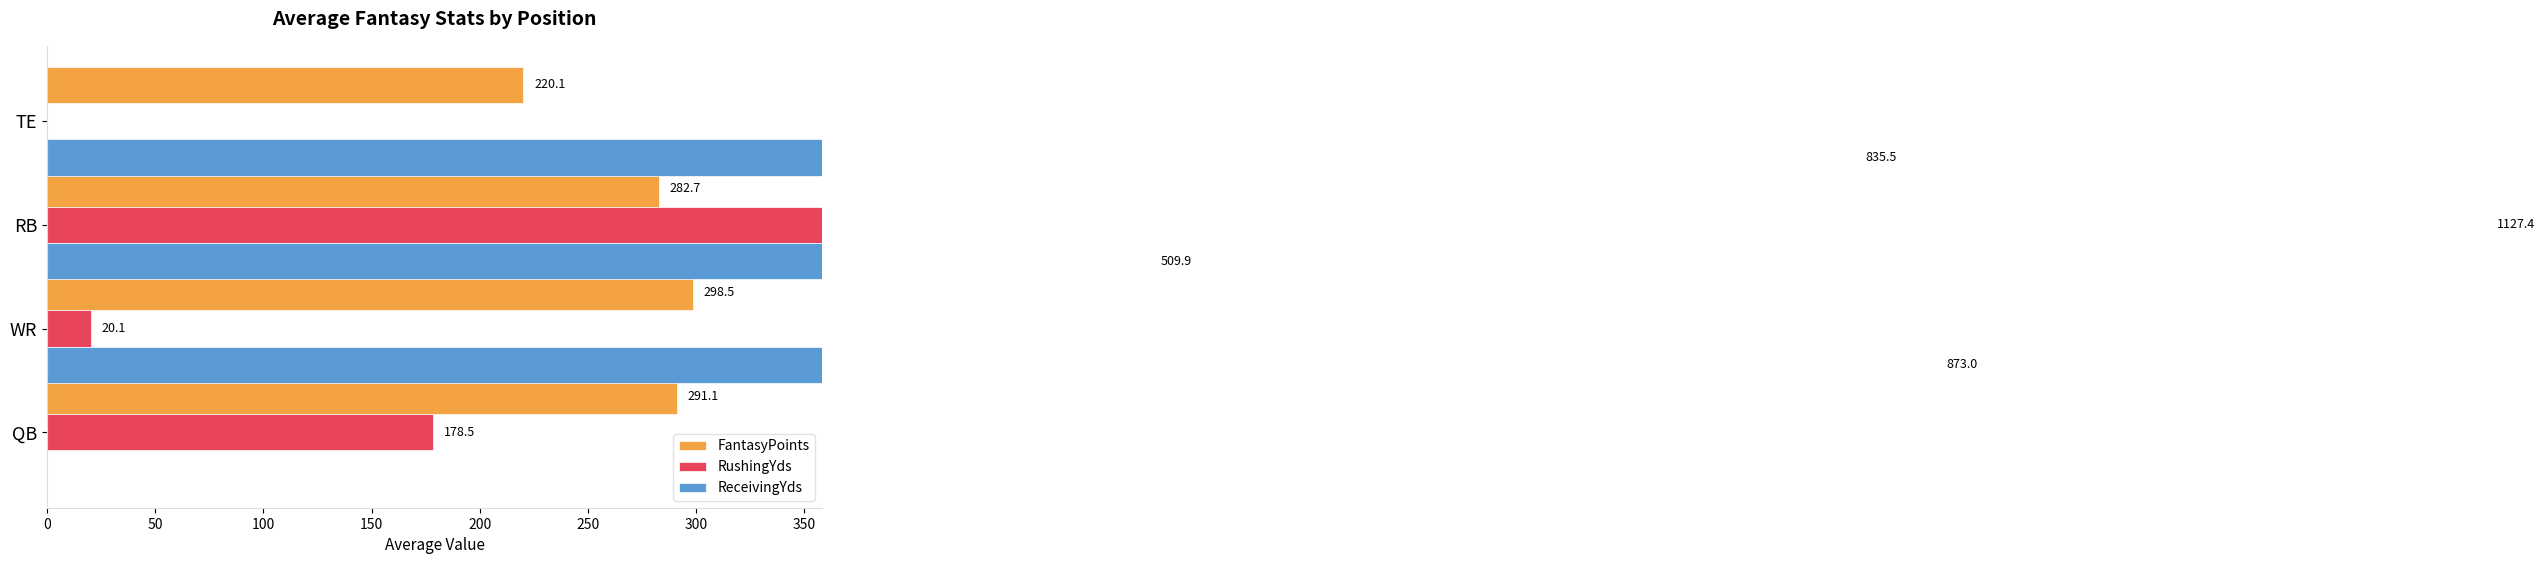

What is the average value of the ReceivingYds series?

554.2